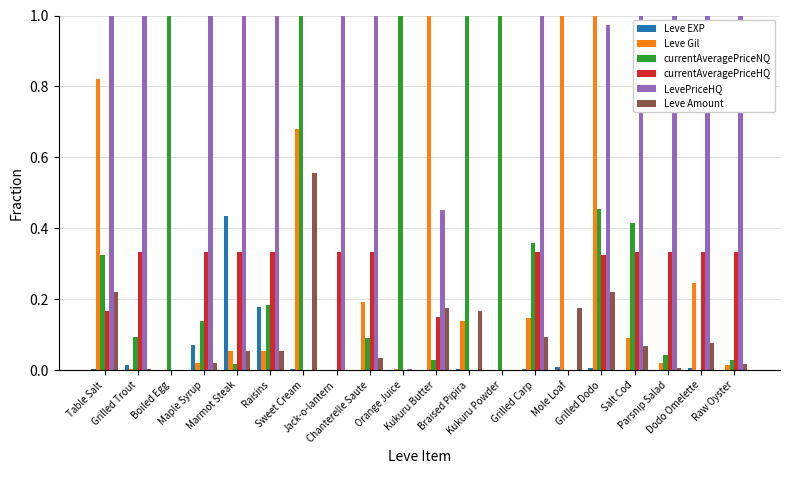

Which series changed the most between Table Salt and Grilled Trout?

Leve Gil